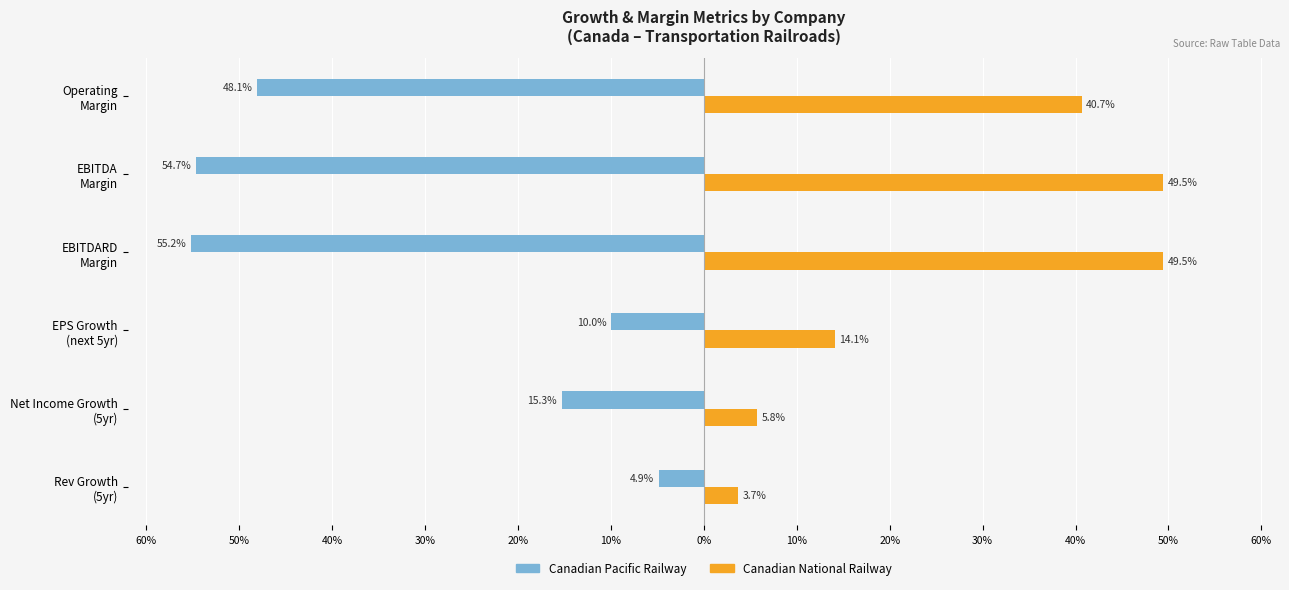

At which label is ebitda_margin closest to 0?

Canadian National Railway